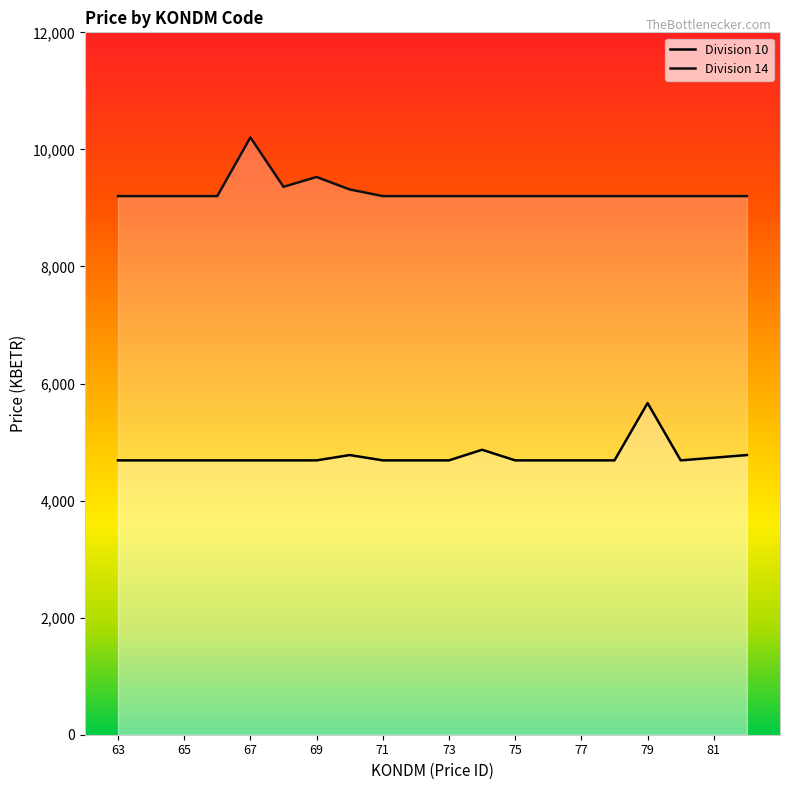

List the labels in order of Division 14 value, smallest first.

63, 64, 65, 66, 71, 72, 73, 74, 75, 76, 77, 78, 79, 80, 81, 82, 70, 68, 69, 67